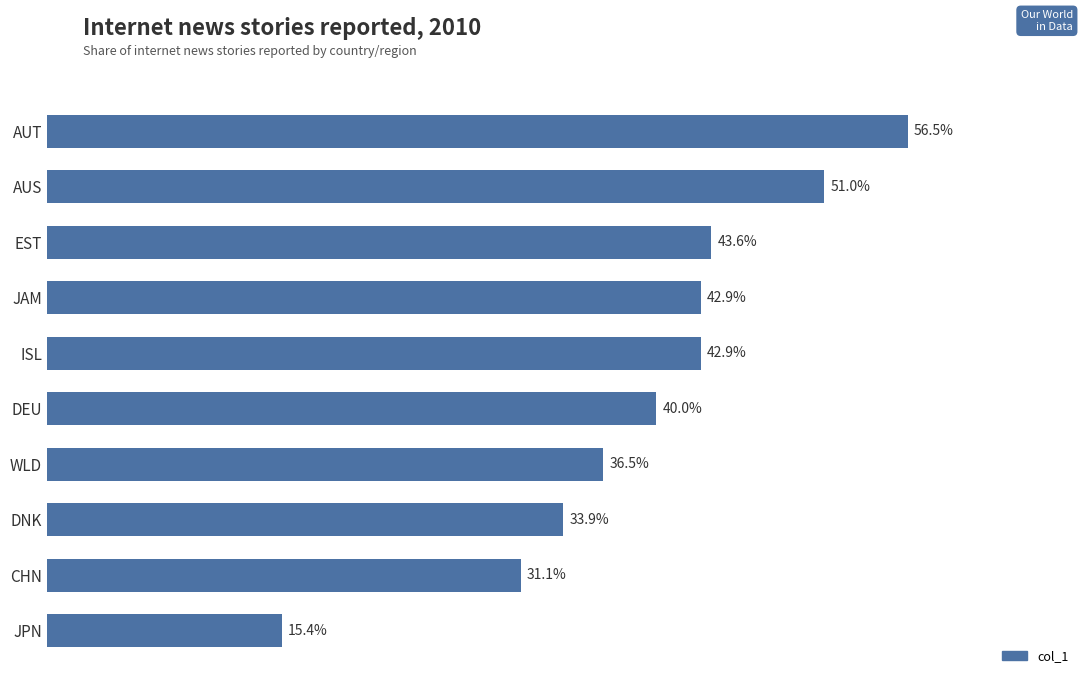

Which category has the lowest value across all series?

JPN